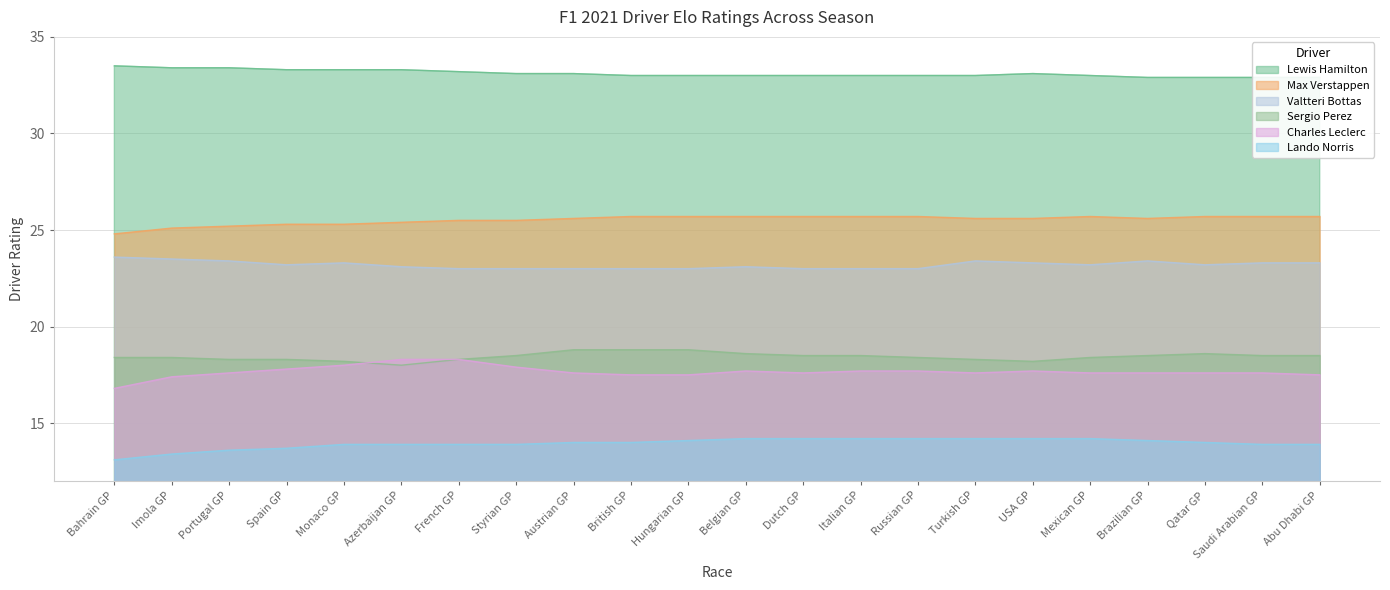

True or false: Lewis Hamilton and Charles Leclerc intersect in this chart.

False